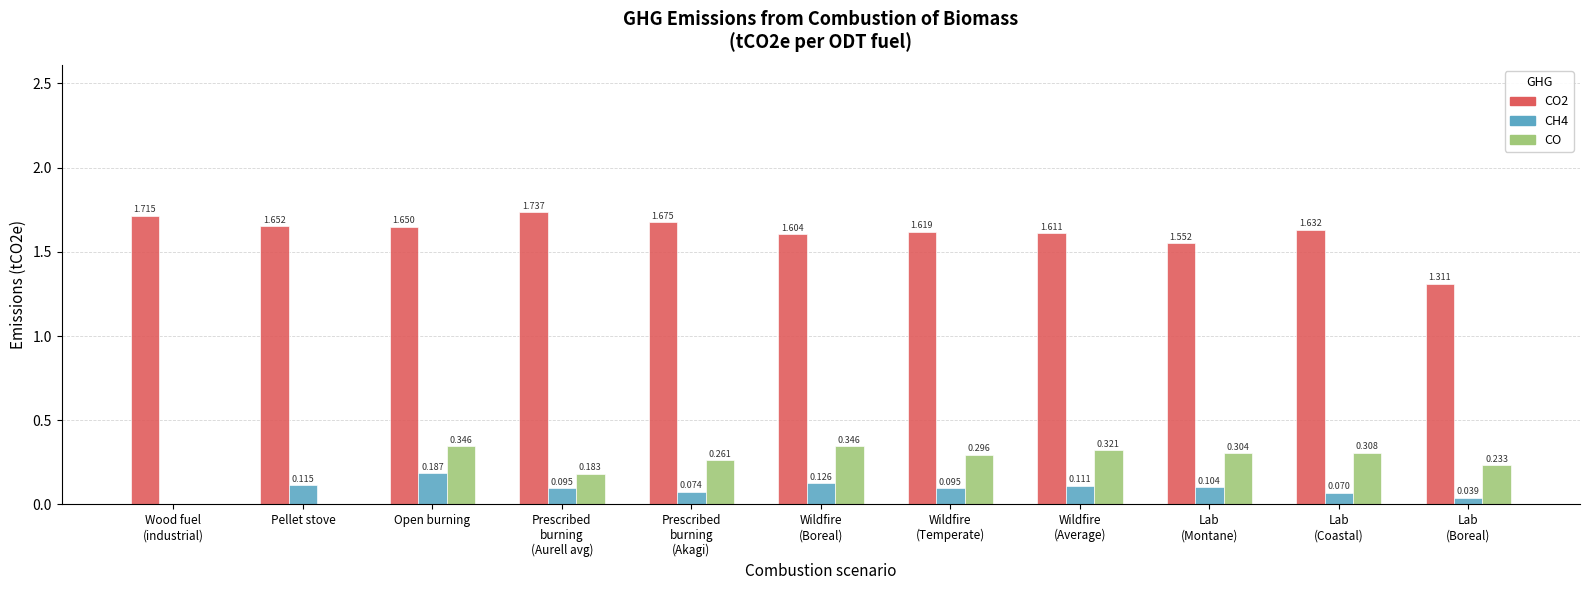

At which category is the sum across all series the highest?

Open burning